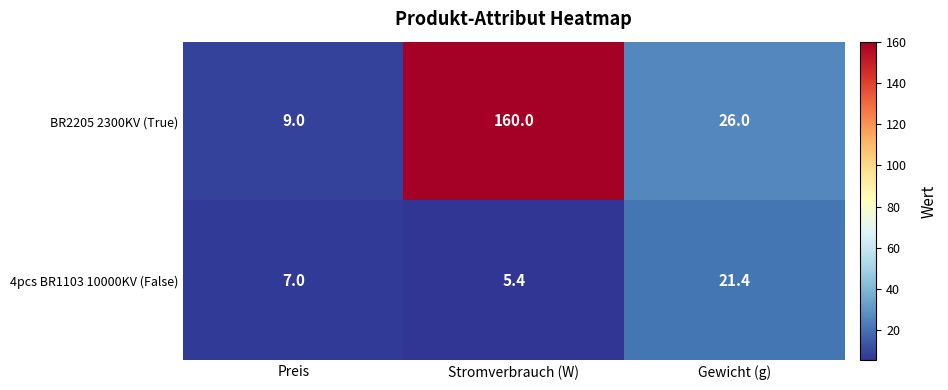

Where is 4pcs BR1103 10000KV (False) nearest to the value 13?

Preis